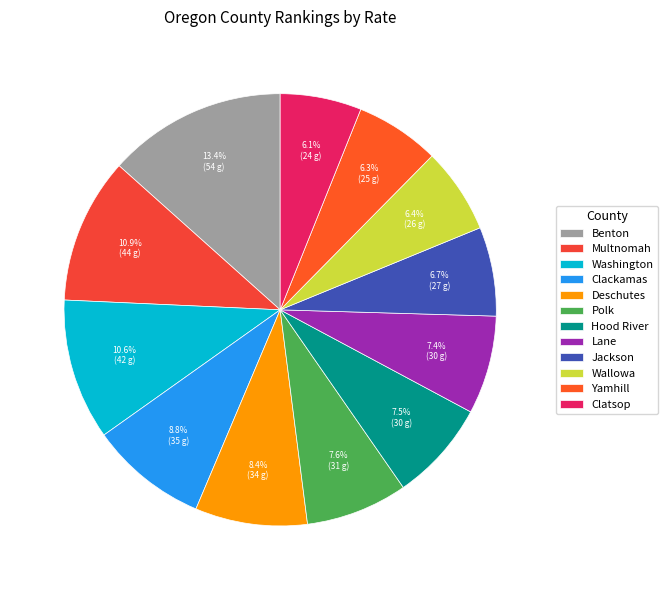

What percentage is the Washington slice, to the nearest percent?

11%